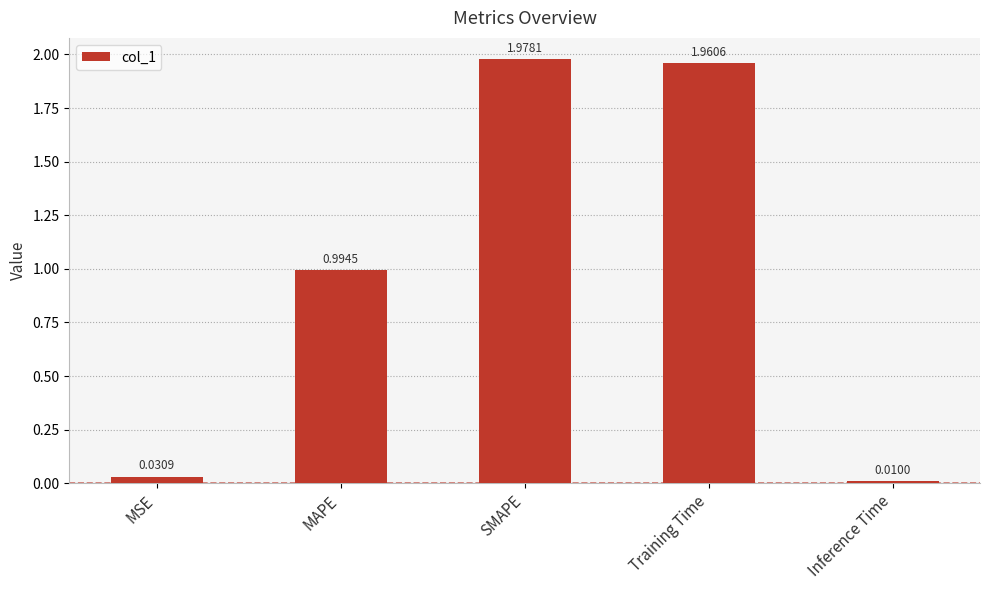

Count the number of categories in the chart.

5